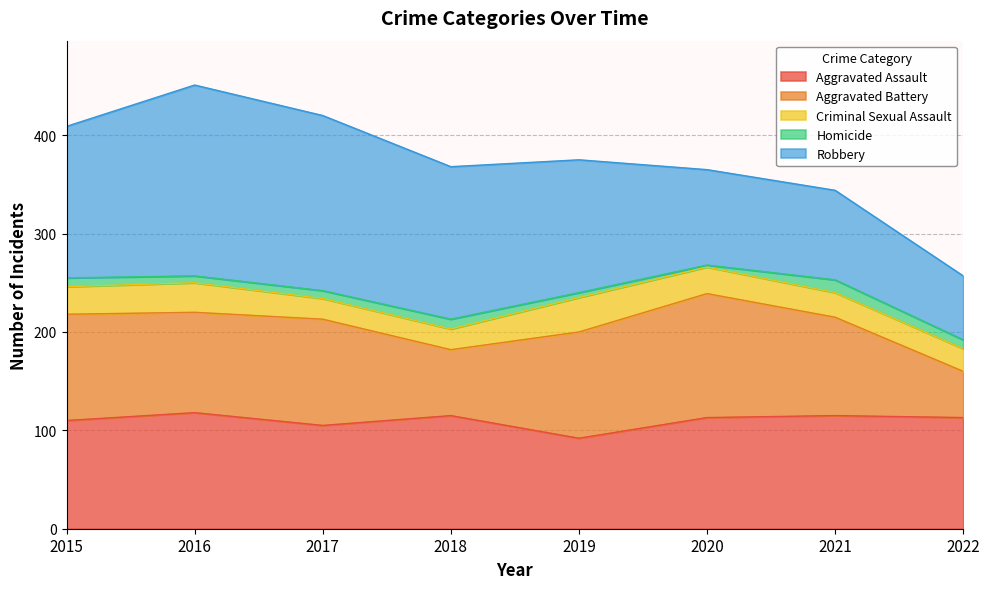

Reading right to left, transcribe all the data shown in this chart.

Aggravated Assault: 2022=113	2021=115	2020=113	2019=92	2018=115	2017=105	2016=118	2015=110
Aggravated Battery: 2022=47	2021=100	2020=126	2019=108	2018=67	2017=108	2016=102	2015=108
Criminal Sexual Assault: 2022=23	2021=25	2020=27	2019=35	2018=21	2017=21	2016=30	2015=28
Homicide: 2022=9	2021=13	2020=2	2019=5	2018=10	2017=8	2016=7	2015=9
Robbery: 2022=65	2021=91	2020=97	2019=135	2018=155	2017=178	2016=194	2015=154